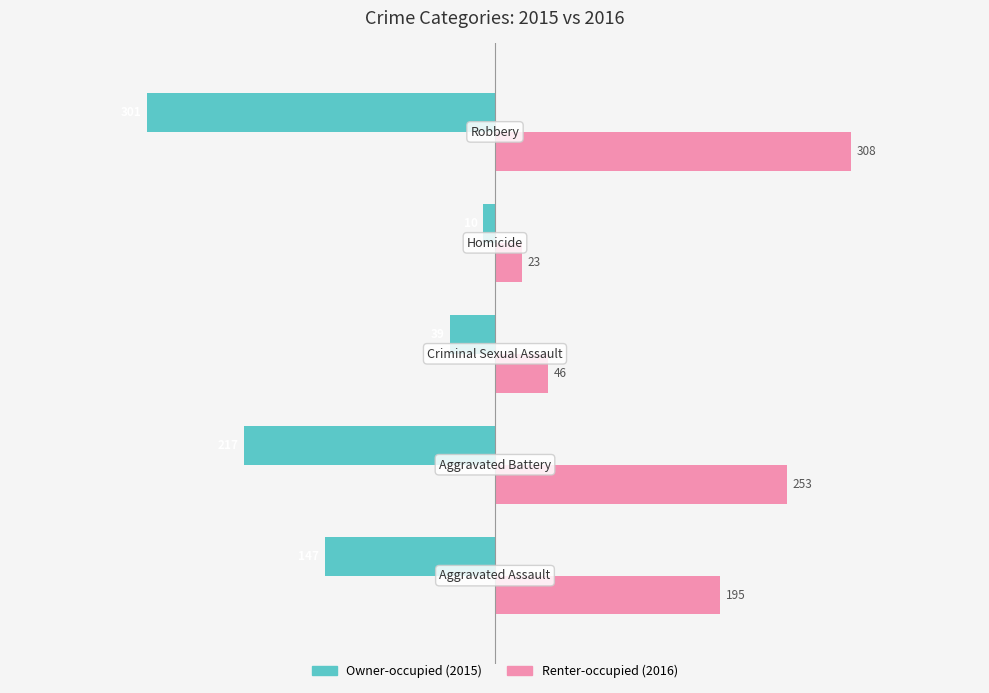

What is the smallest value displayed?

-301